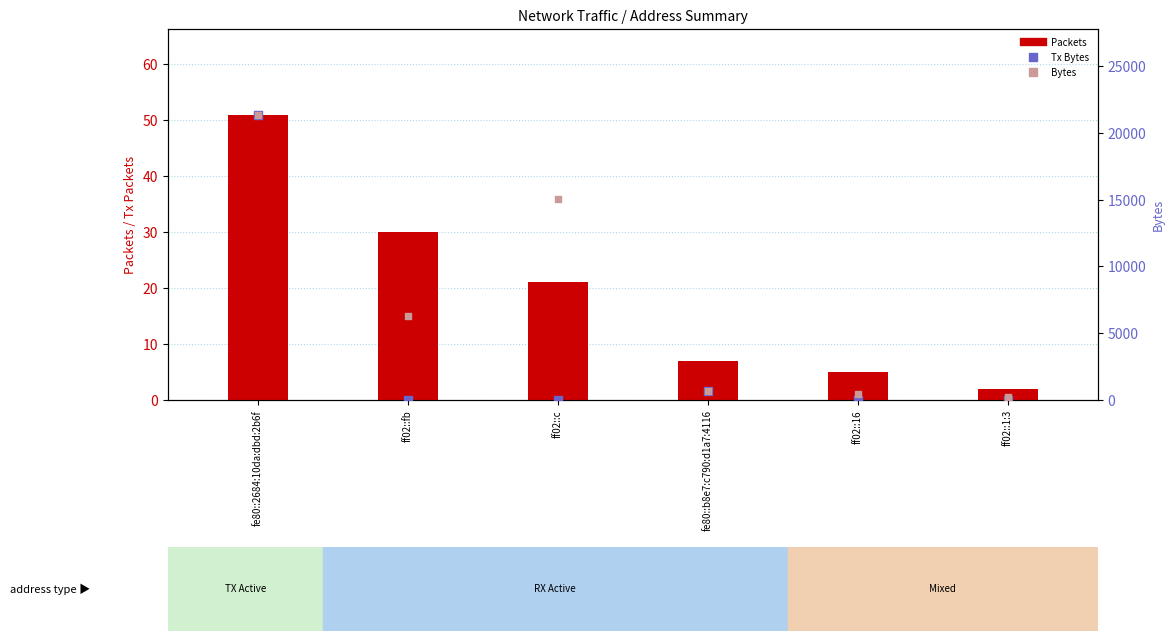

Which series has the largest total across all categories?

Bytes (Rx+Tx)